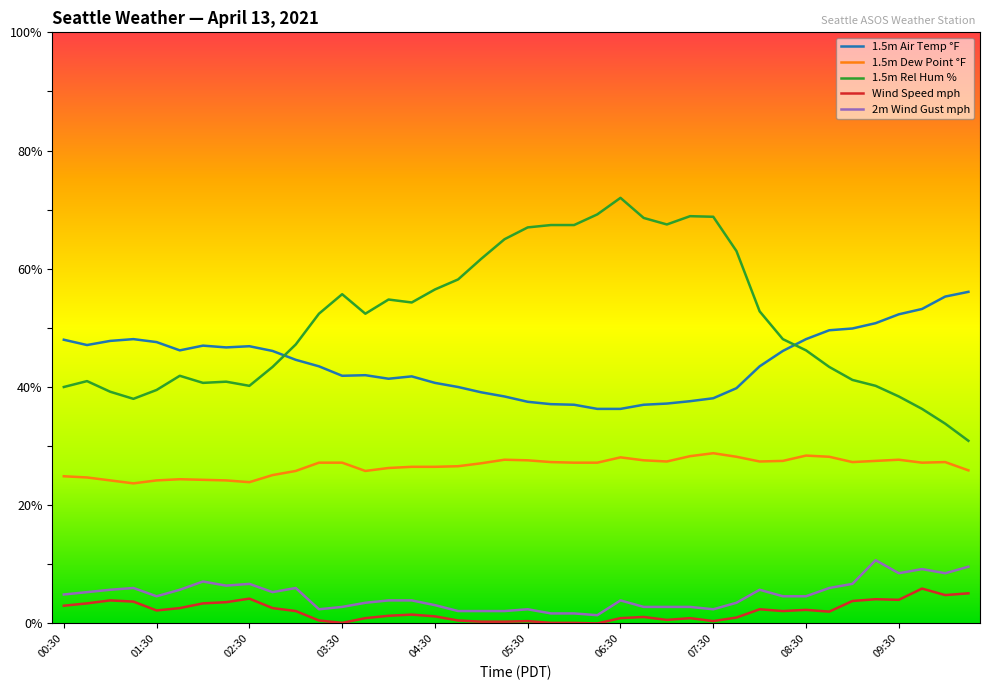

True or false: Wind Speed mph and 1.5m Dew Point °F intersect in this chart.

False